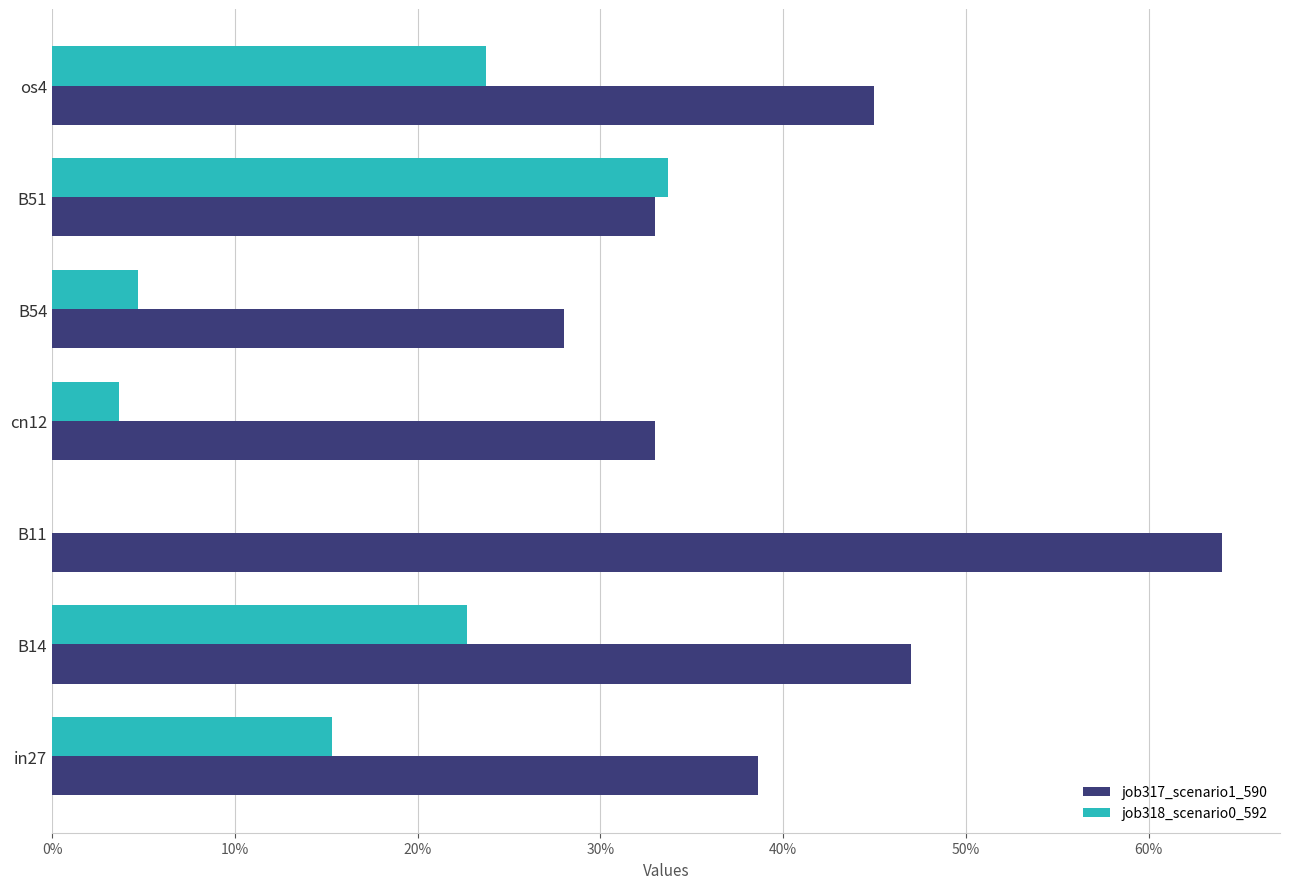

Reading left to right, extract all data points from this chart.

job317_scenario1_590: 0.4	0.5	0.6	0.3	0.3	0.3	0.4
job318_scenario0_592: 0.2	0.2	0.0	0.0	0.0	0.3	0.2